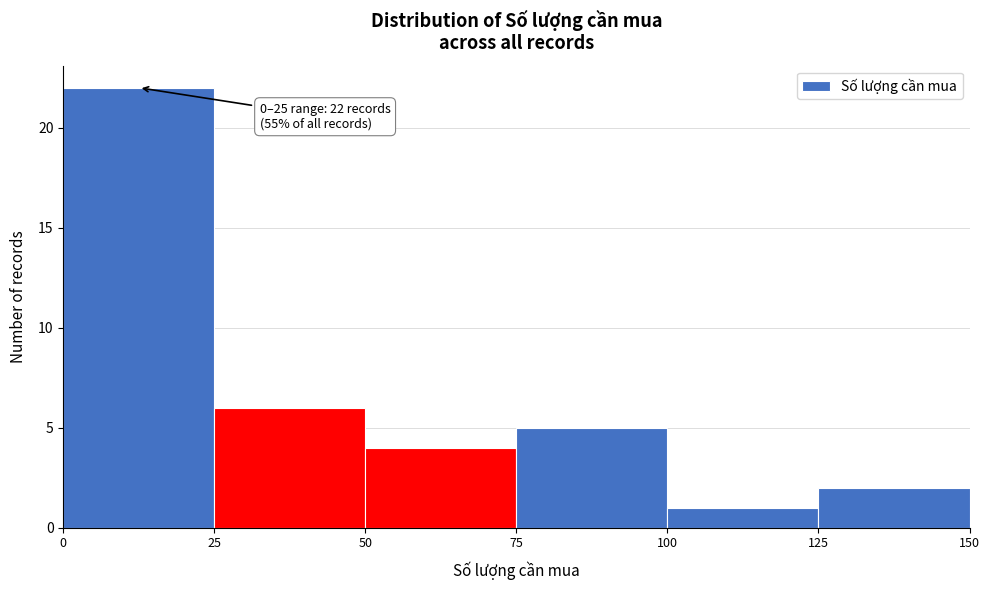

Which range on the x-axis has the tallest bar?

0 to 25